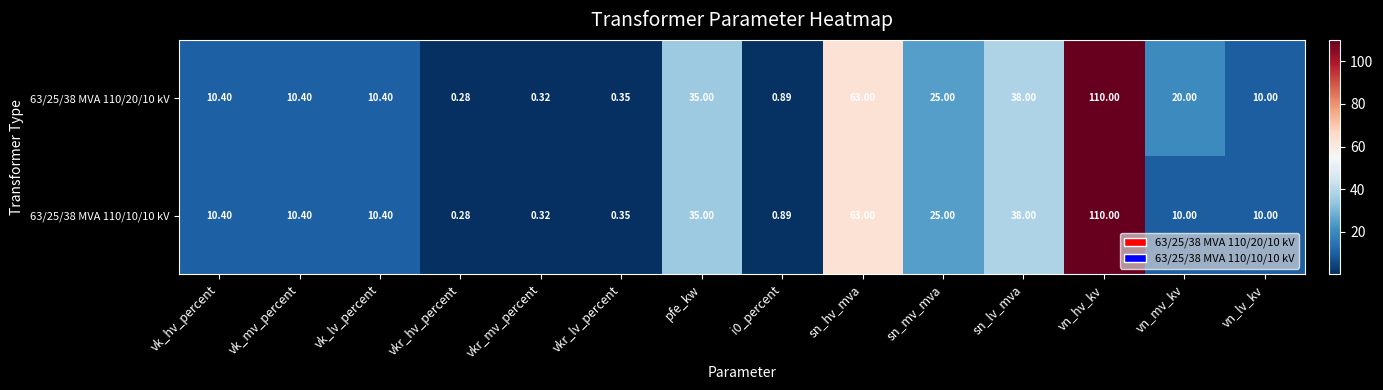

Where does the 63/25/38 MVA 110/10/10 kV series first go above 10?

vk_hv_percent